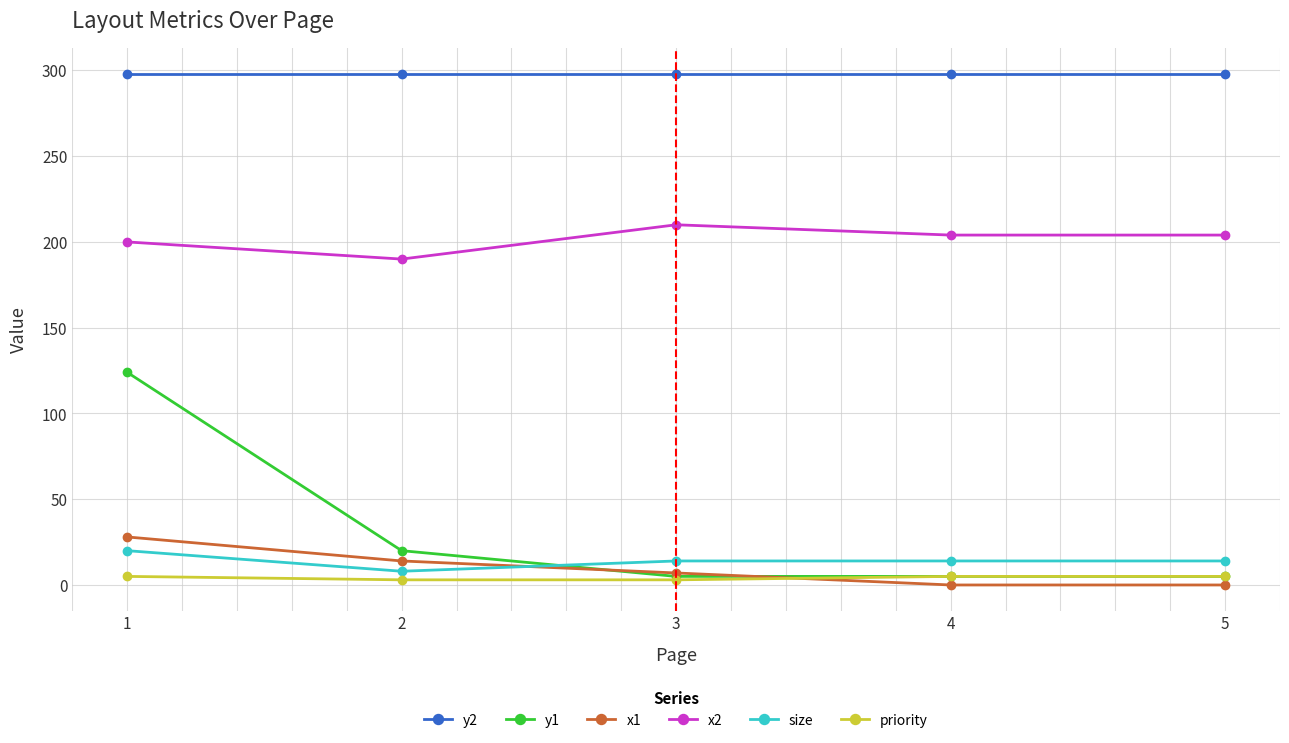

Reading left to right, extract all data points from this chart.

y2: 298	298	298	298	298
y1: 124	20	5	5	5
x1: 28	14	7	0	0
x2: 200	190	210	204	204
size: 20	8	14	14	14
priority: 5	3	3	5	5